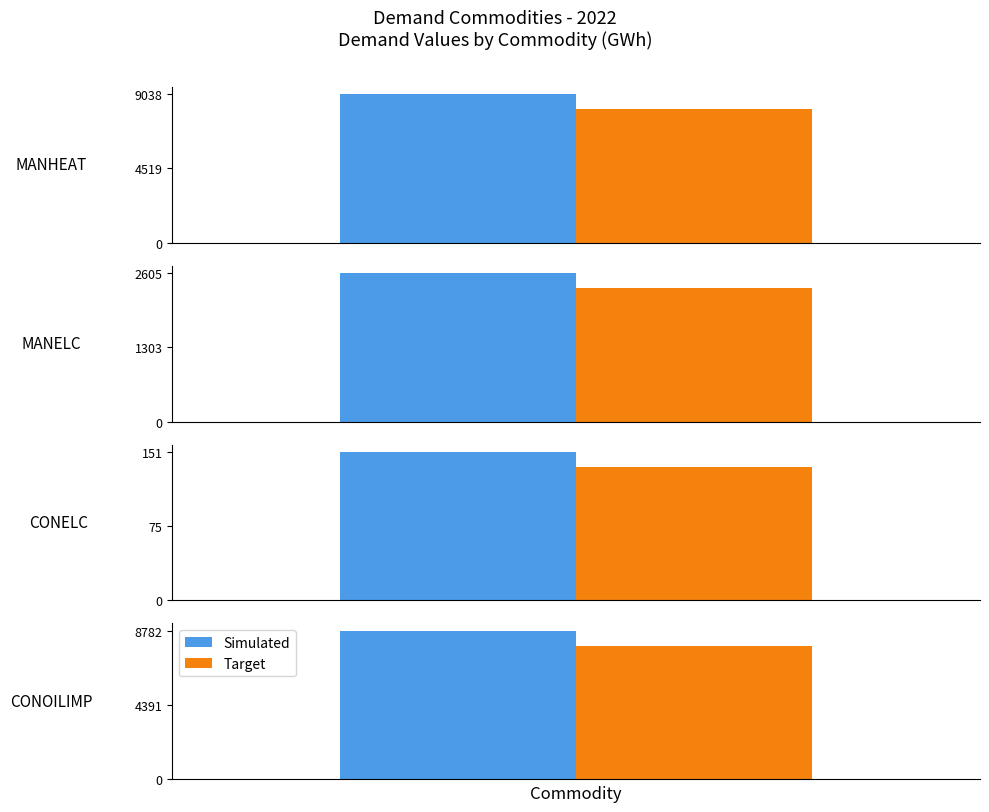

What is the label of the 4th bar from the left?

CONOILIMP